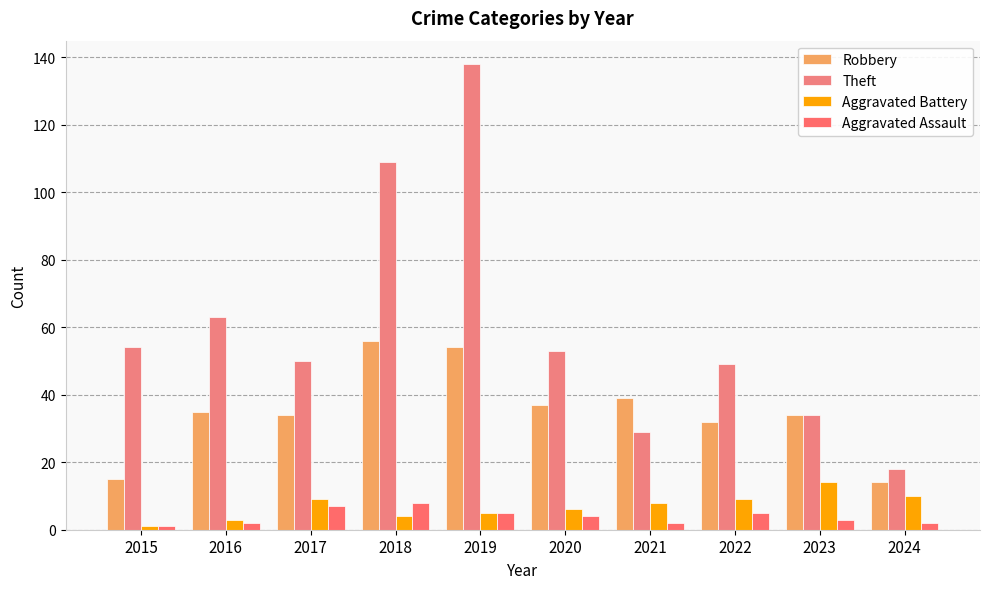

How many values in the Aggravated Assault series are below 4?

5